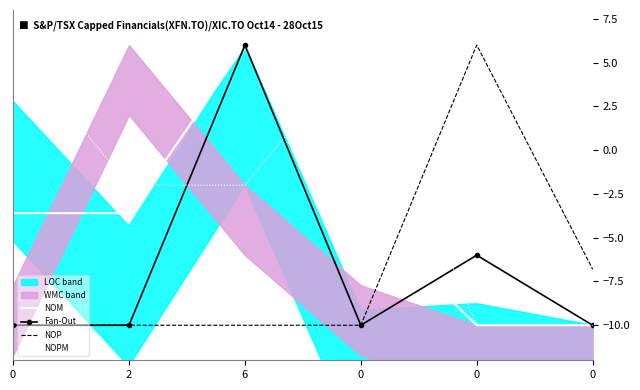

Reading left to right, list all the values displayed in this chart.

NOM: -3.6	-3.6	6.0	-3.6	-10.0	-10.0
Fan-Out: -10.0	-10.0	6.0	-10.0	-6.0	-10.0
NOP: -10.0	-10.0	-10.0	-10.0	6.0	-6.8
NOPM: 6.0	-2.0	-2.0	6.0	-10.0	-10.0